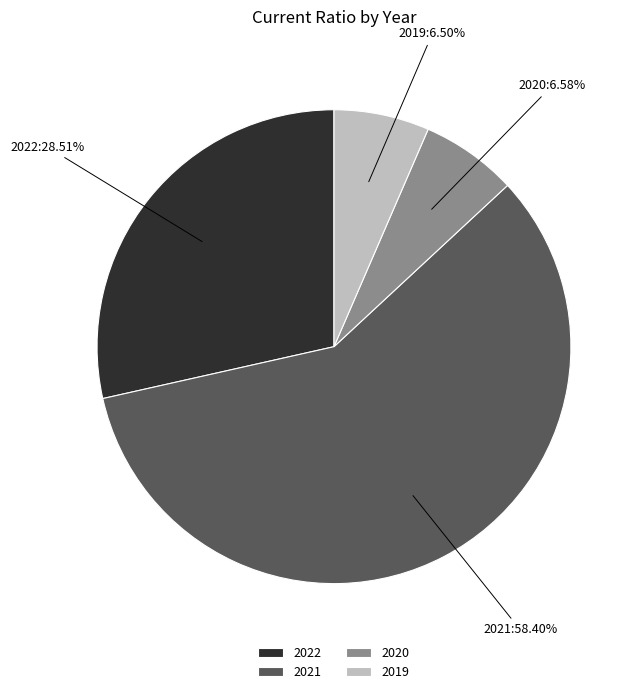

What is the total percentage of 2019 and 2022?

35.0%